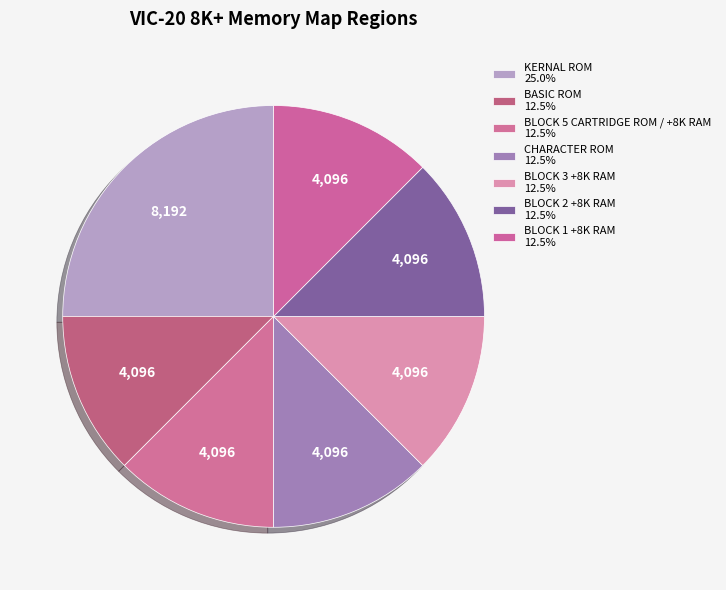

Count the number of slices in the pie.

7